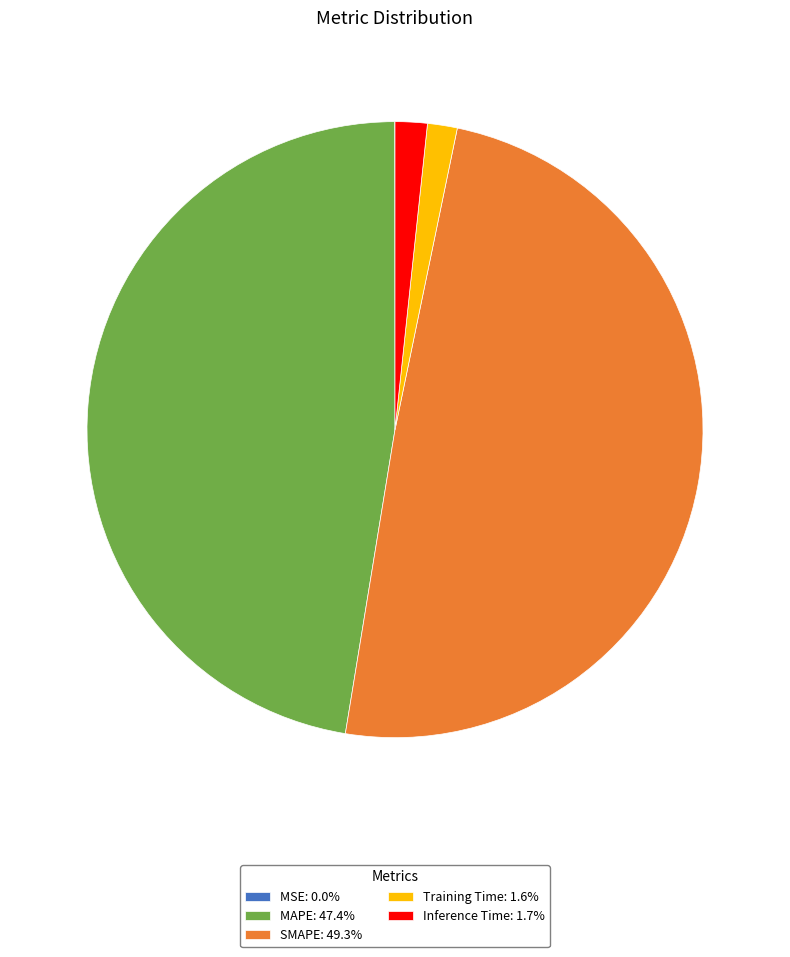

Do Inference Time: 1.7% and SMAPE: 49.3% together represent more than half of the pie?

Yes